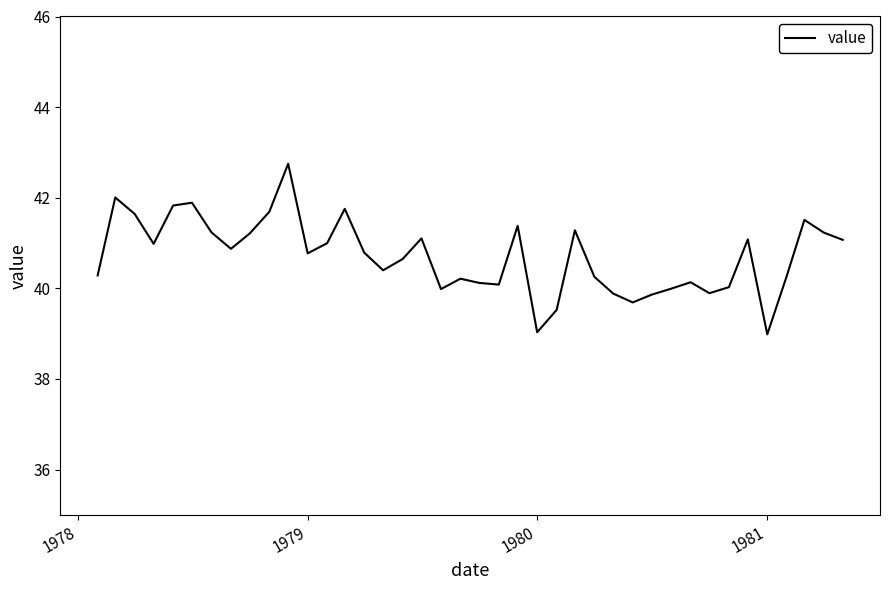

What is the average value?

40.7